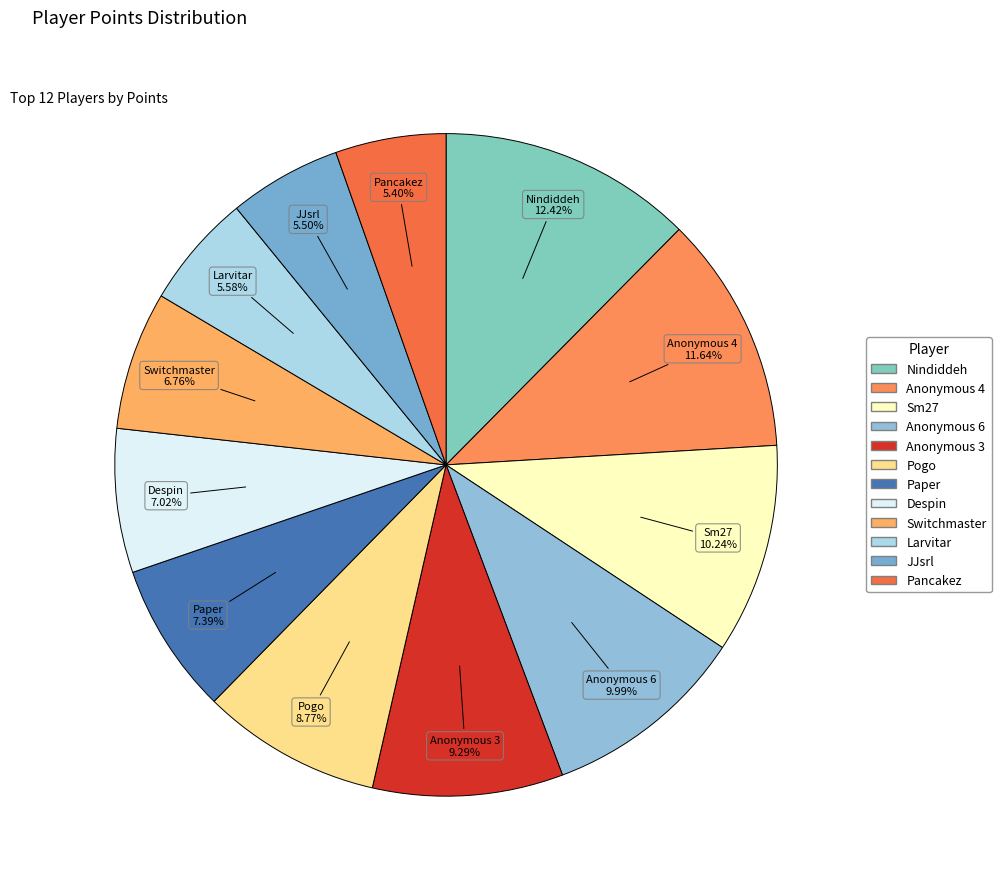

What is the ratio of the value at JJsrl to the value at Switchmaster?

0.8